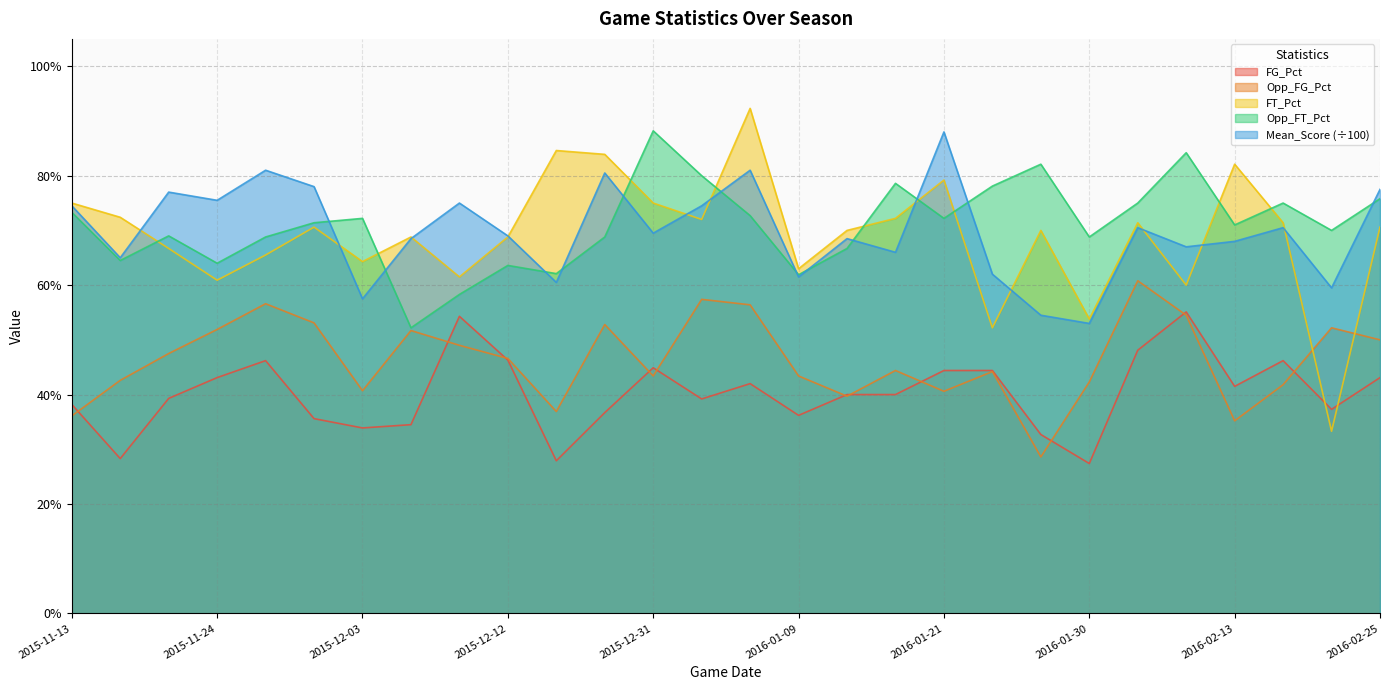

The Mean_Score series shows 0.7 at 2015-11-13. True or false?

True